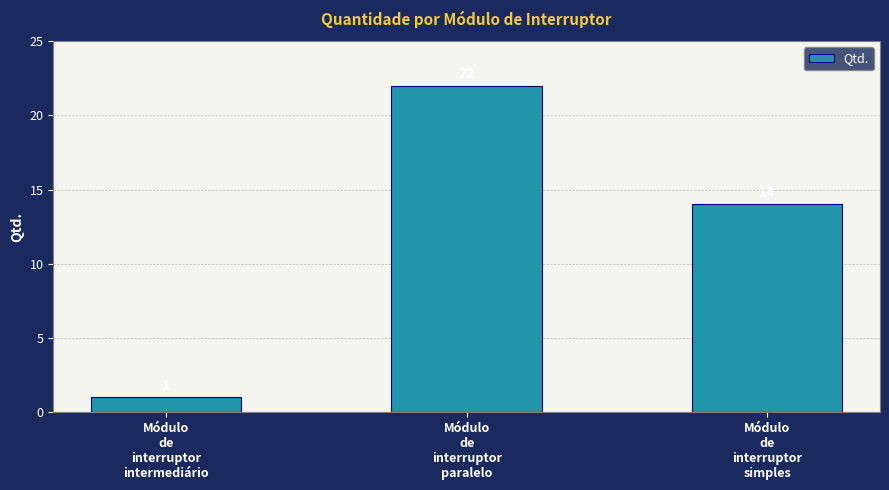

At which label does the data first exceed 14?

Módulo
de
interruptor
paralelo